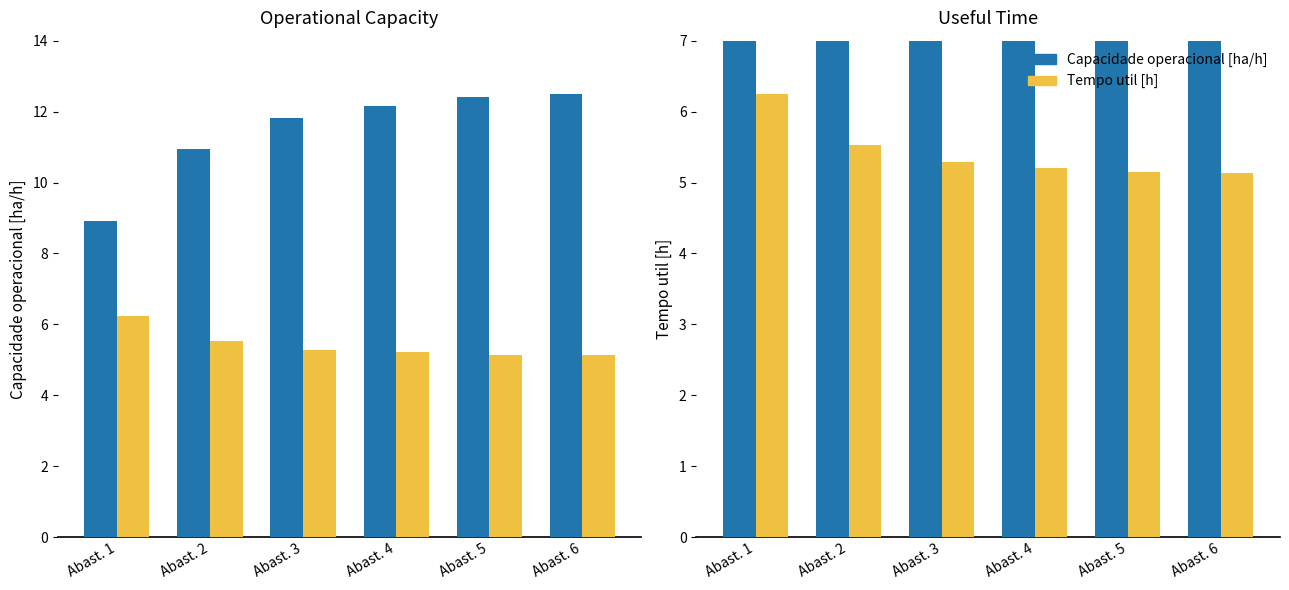

At which category is the sum across all series the highest?

Abast. 6